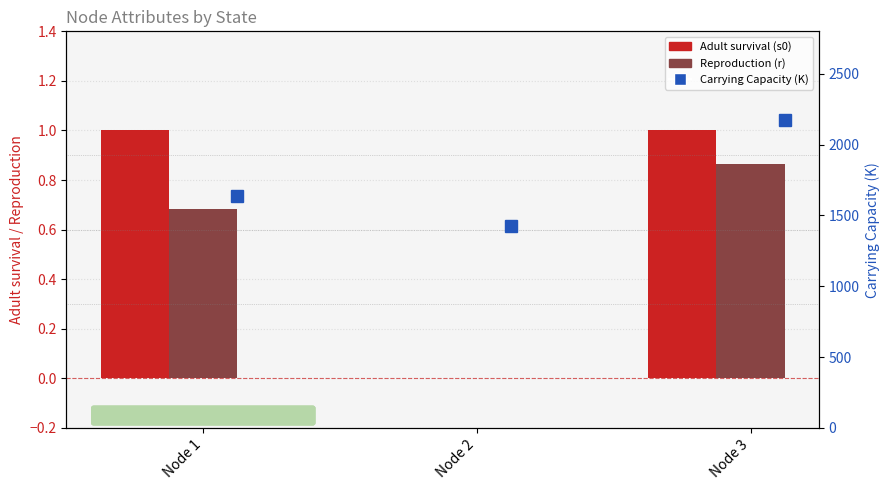

What is the sum of the Carrying Capacity (K) values at Node 1 and Node 2?

3067.3